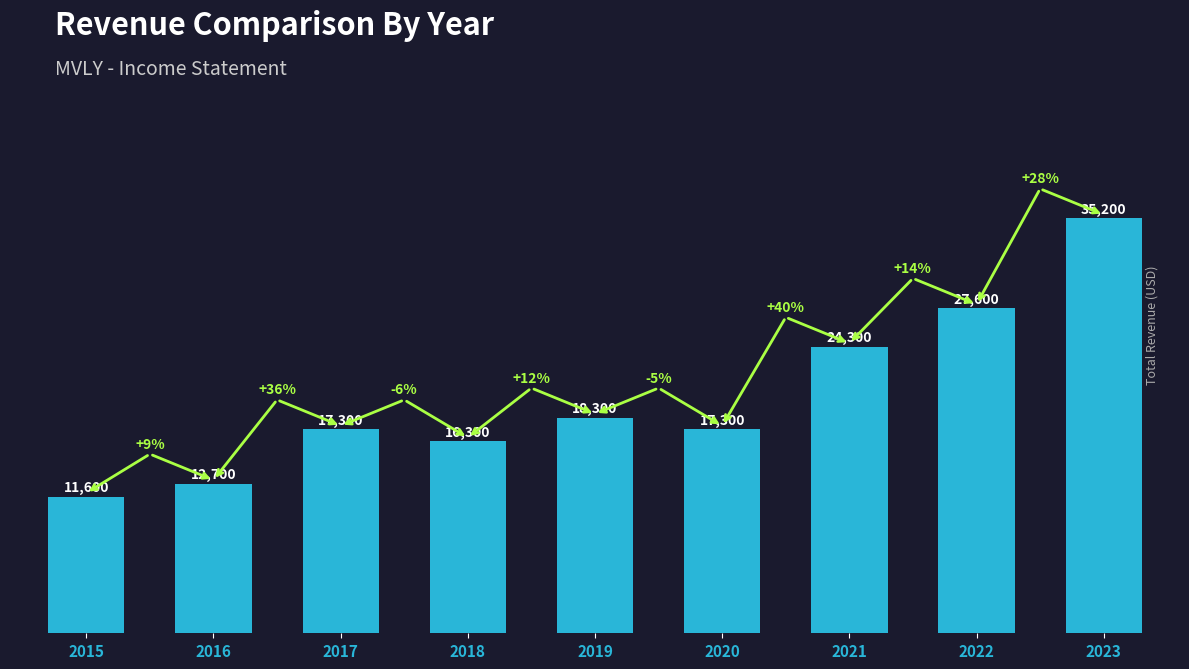

What value does the data have at 2015?

11600